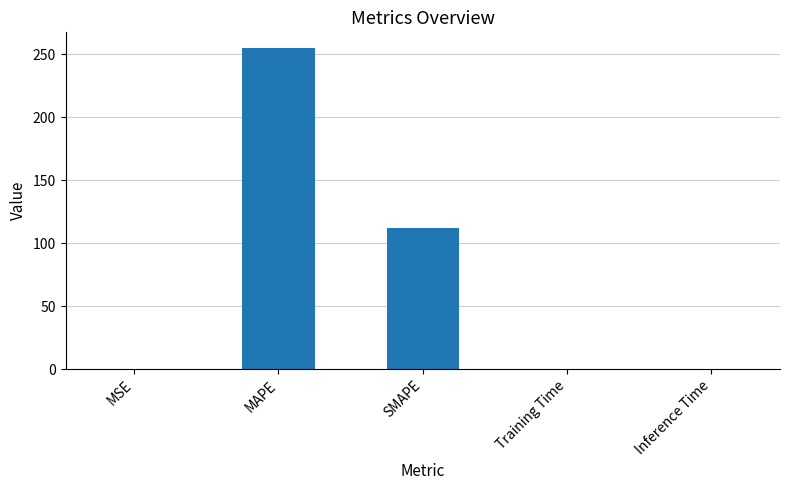

Which has a higher value, SMAPE or MSE?

SMAPE